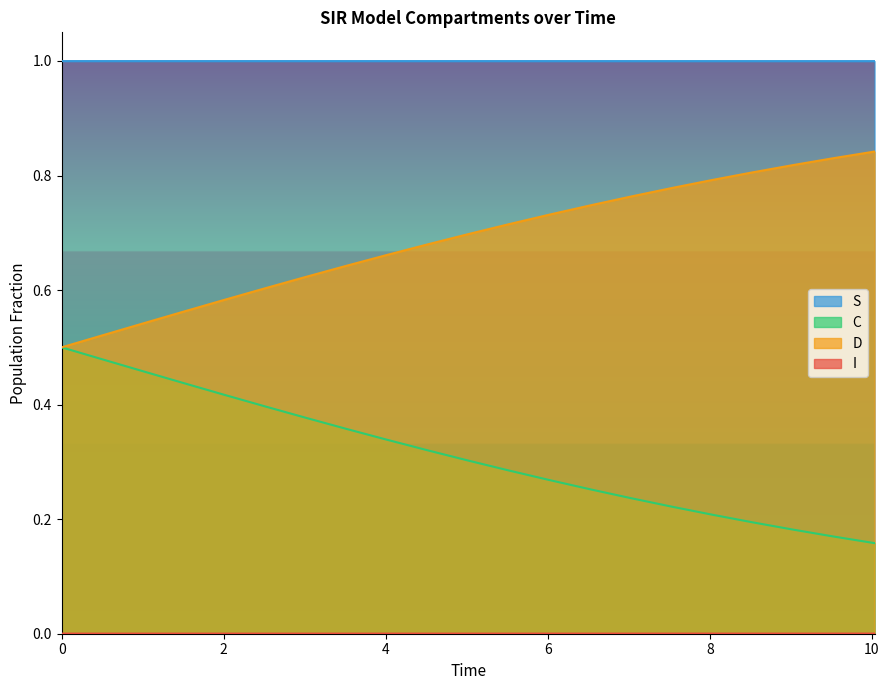

What are all the series names shown in the legend?

S, I, C, D